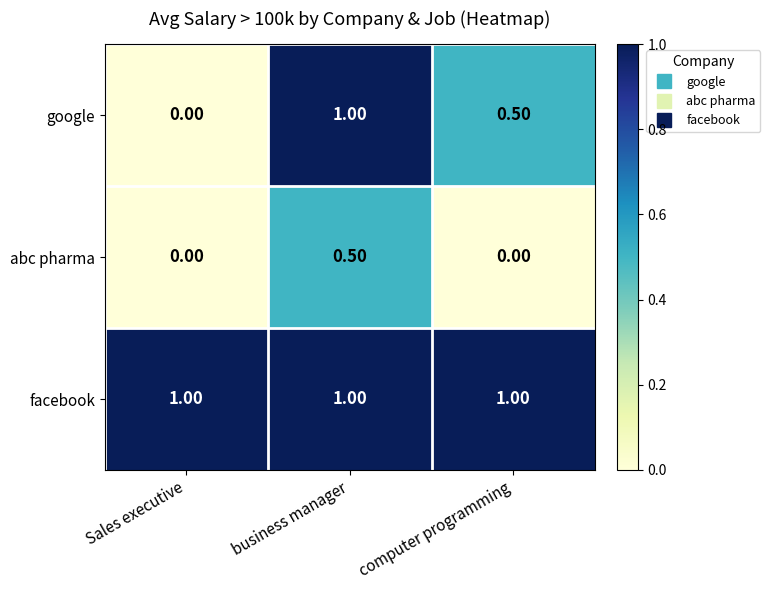

Where is google nearest to the value 0?

Sales executive